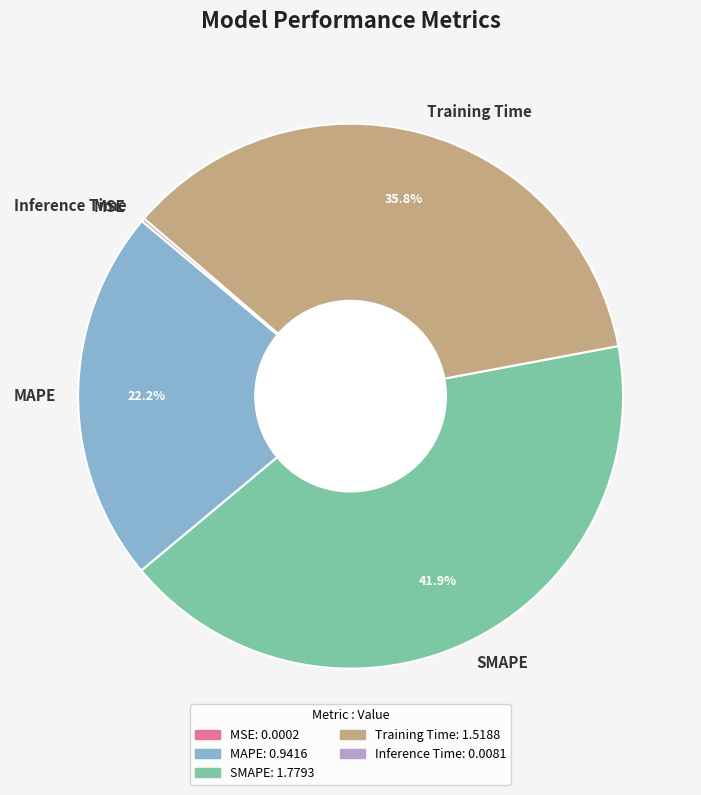

Which slice is the largest?

SMAPE